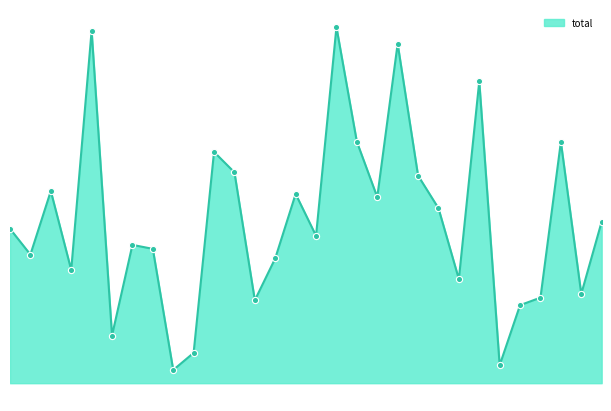

Is this an area chart (filled region under the line)?

Yes